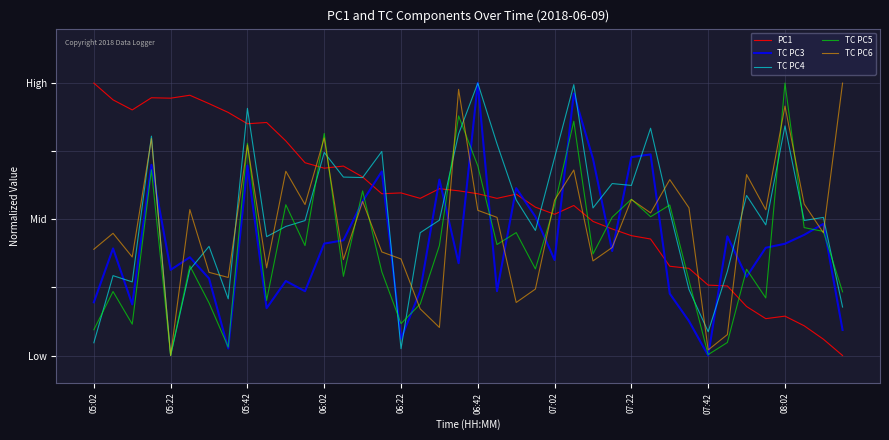

What are all the series names shown in the legend?

PC1, TC PC3, TC PC4, TC PC5, TC PC6